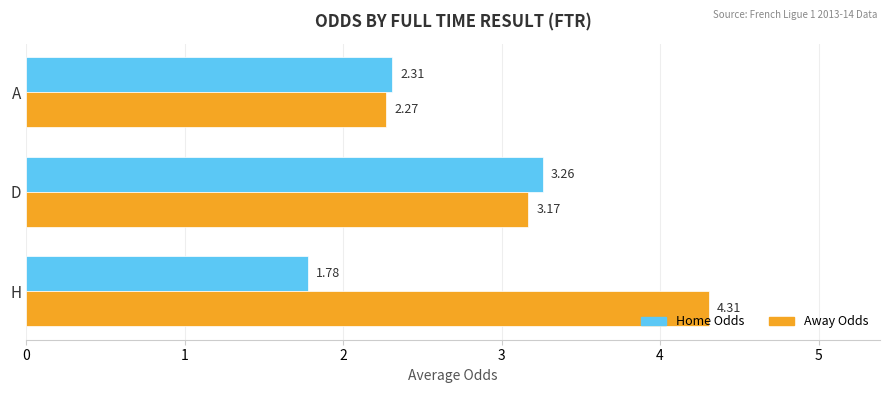

Which label corresponds to the largest value in the chart?

H